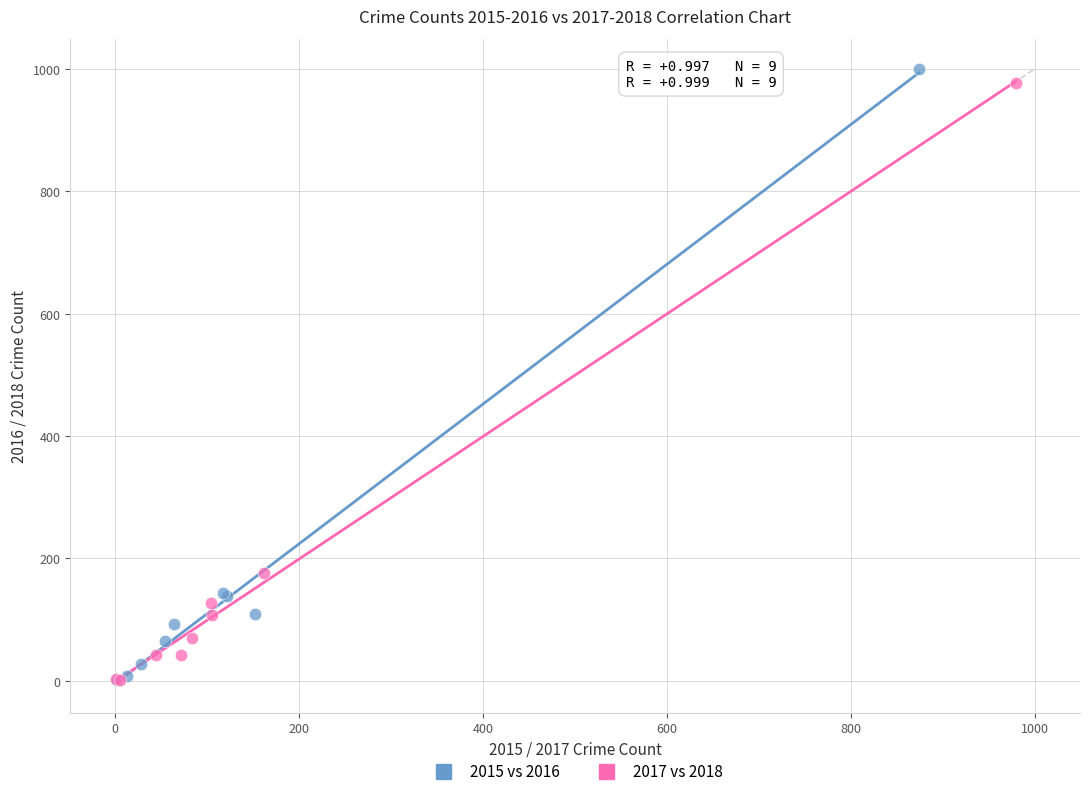

Which series has the largest Y range (max minus min)?

2015 vs 2016